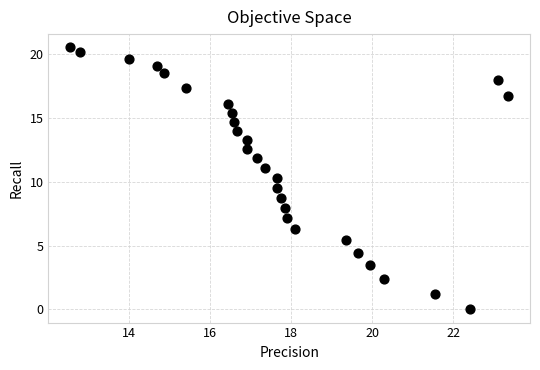

What is the range of X values (max minus min)?

10.8